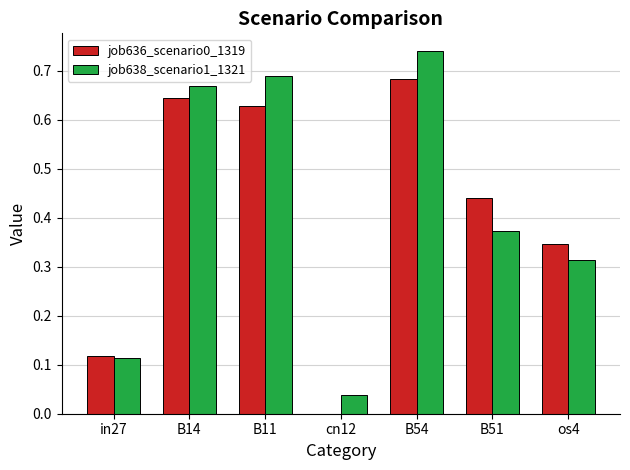

Which category has the highest value across all series?

B54